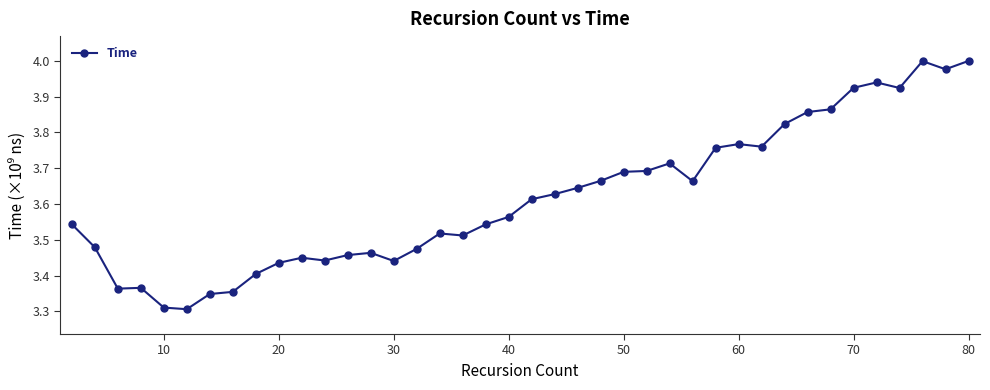

True or false: the data has more than 0 interior local peaks.

True